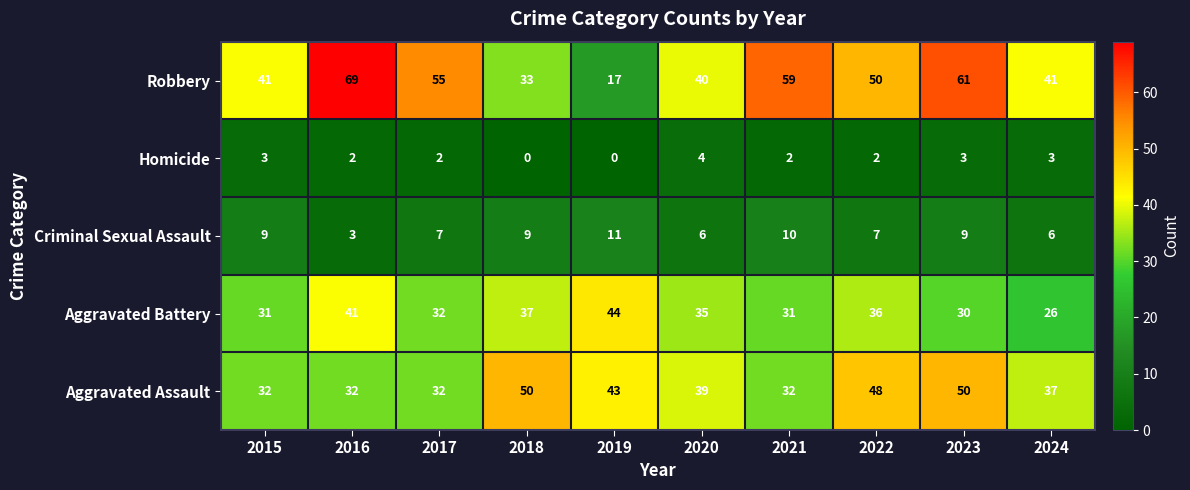

True or false: Aggravated Assault has a value of 43 at 2017.

False